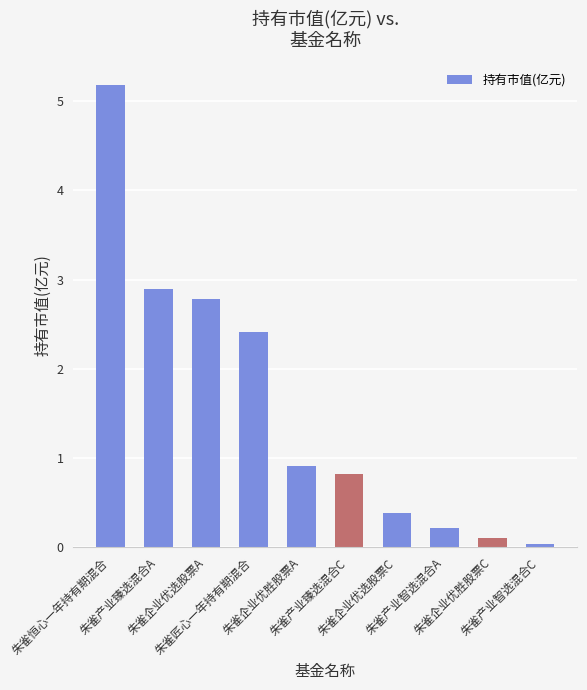

What is the average value?

1.6